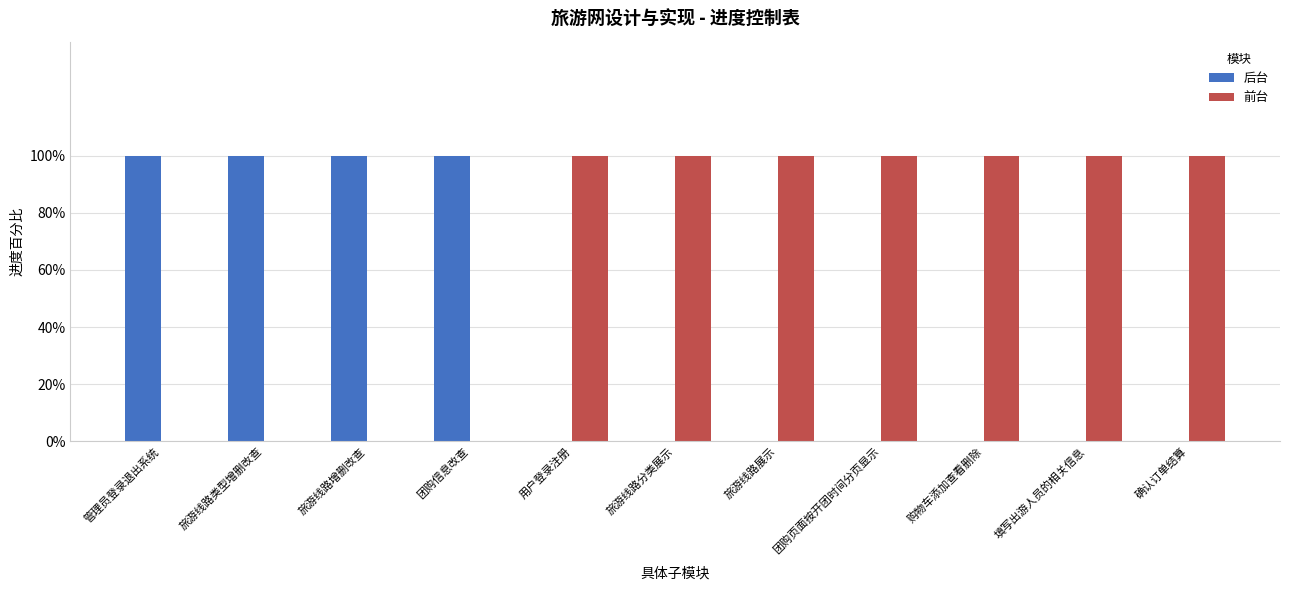

Count the 后台 values in the range 0 to 1.

11